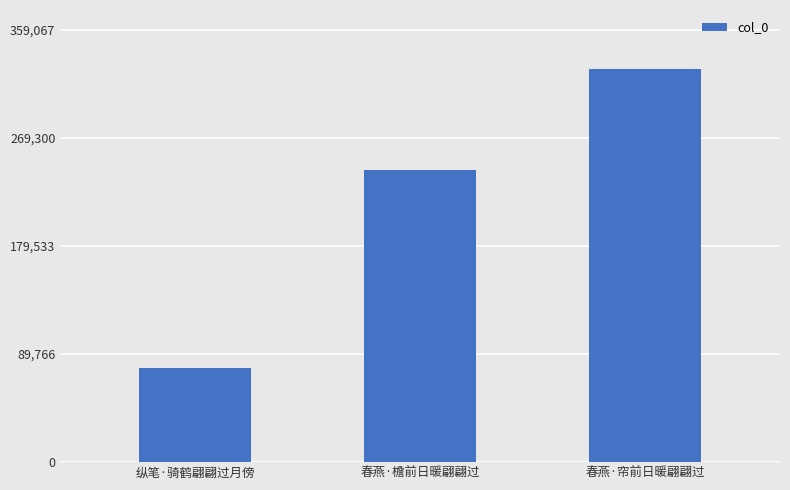

What position from the right is 春燕·檐前日暖翩翩过?

2